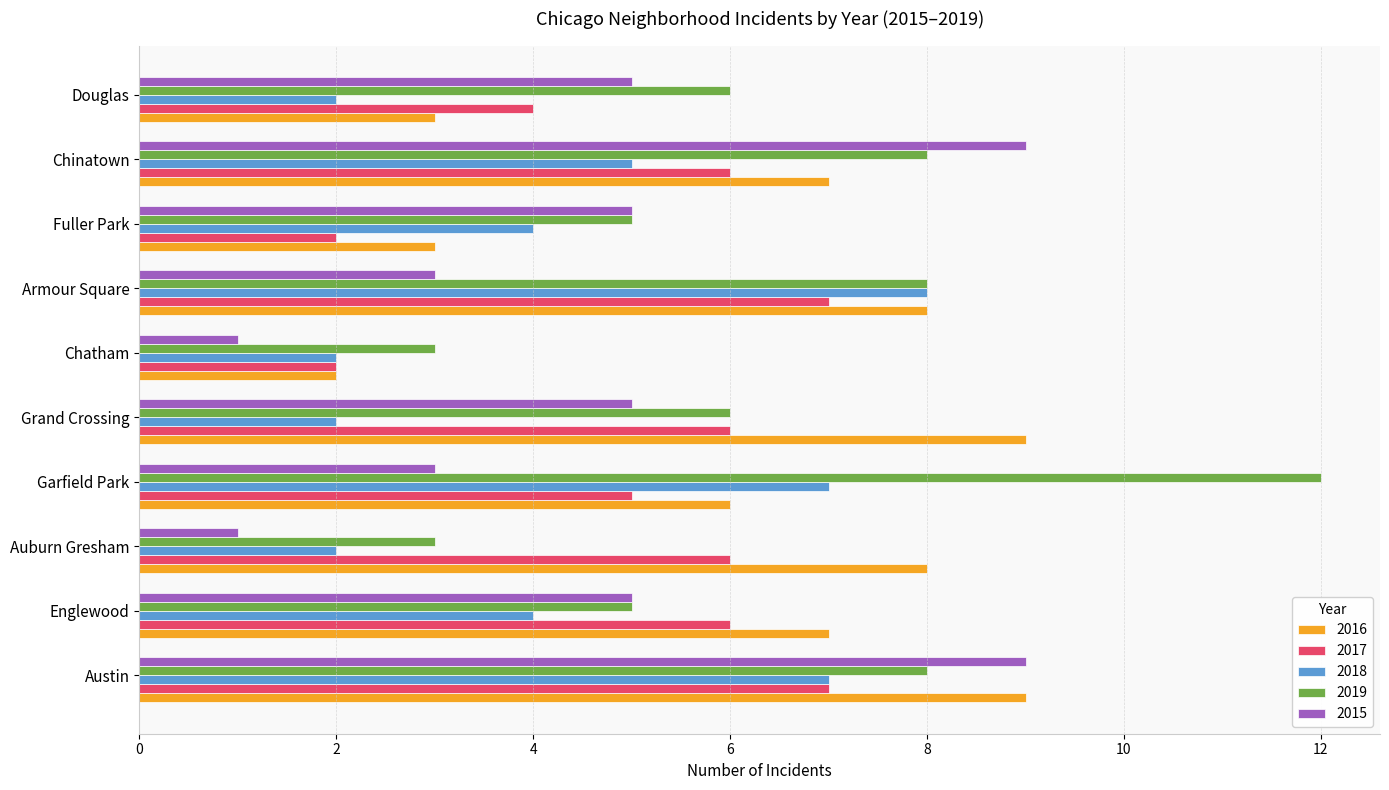

Which category has the highest value across all series?

Garfield Park